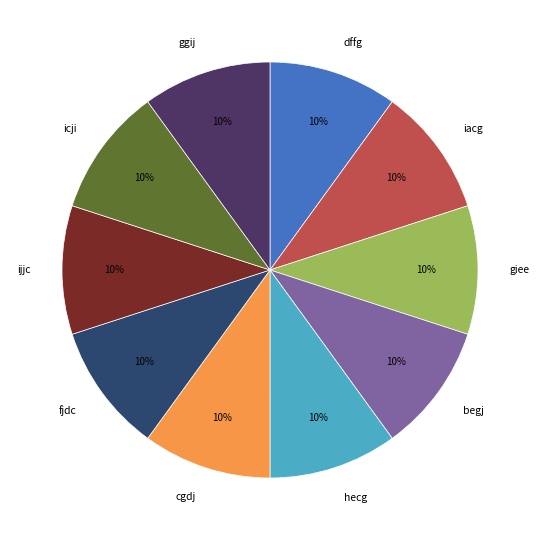

The icji slice represents 10% of the pie. True or false?

True